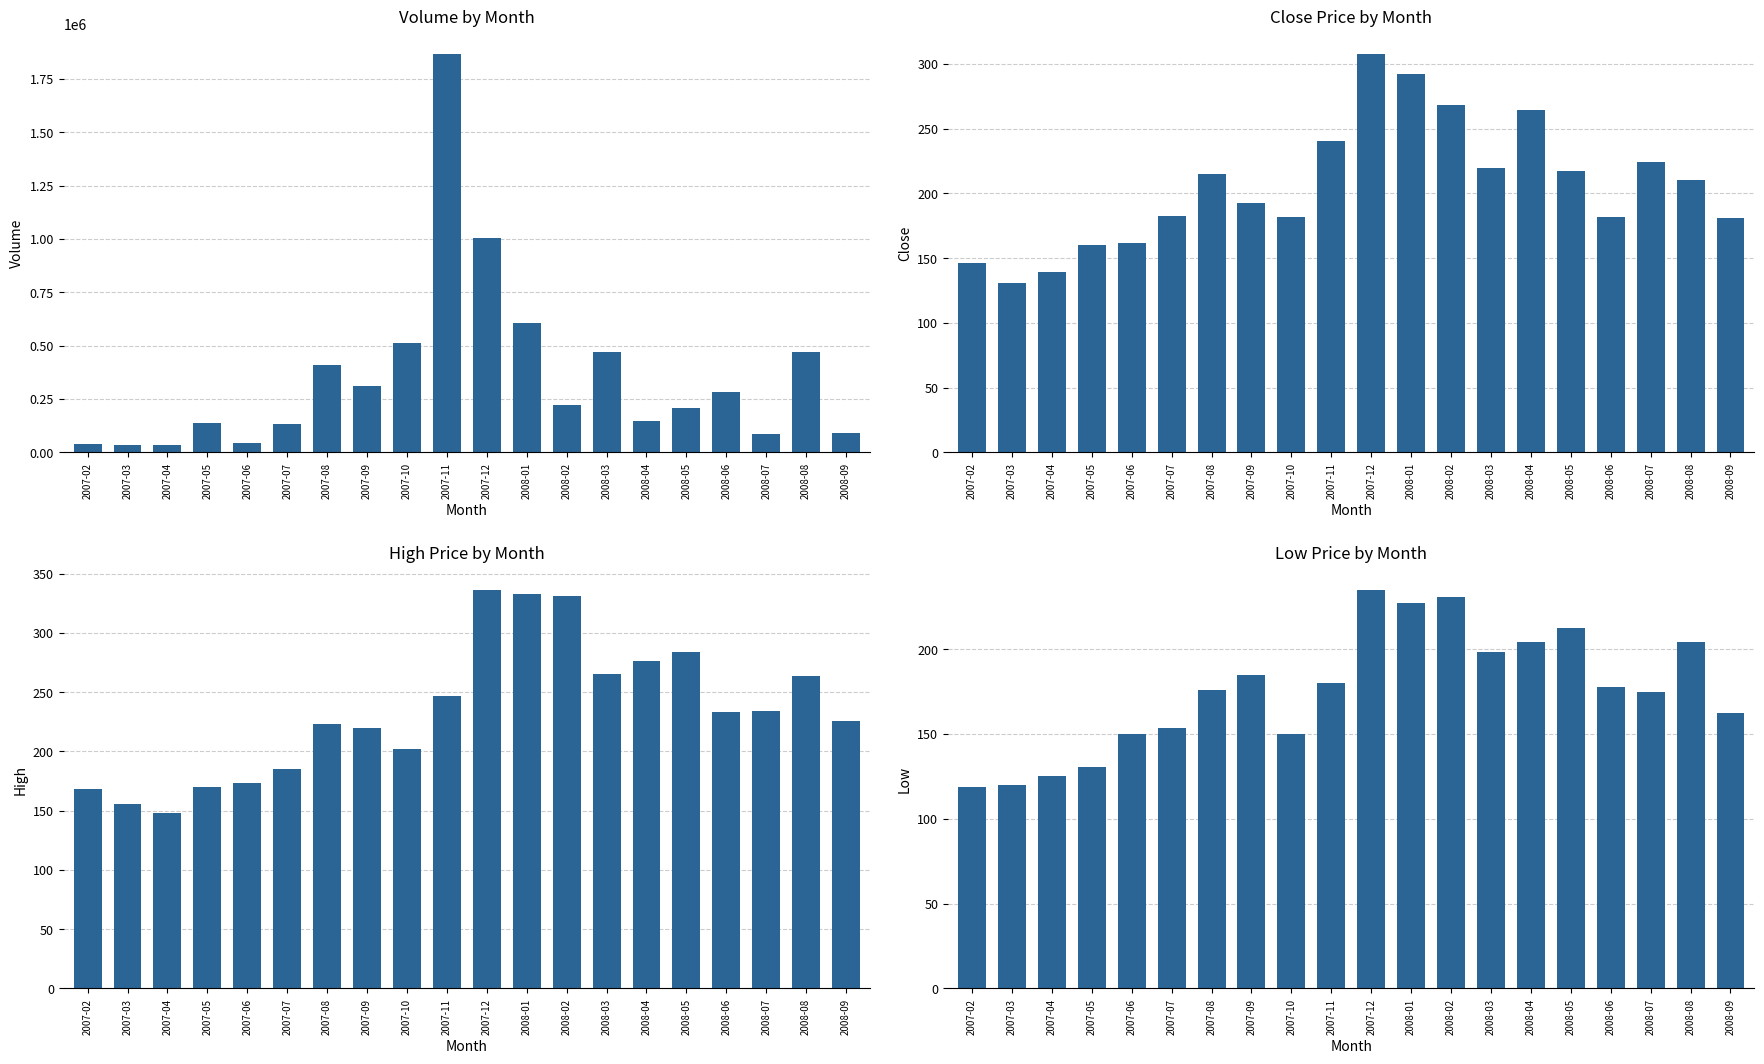

What is the difference between the Close values at 2007-06 and 2007-11?

78.1